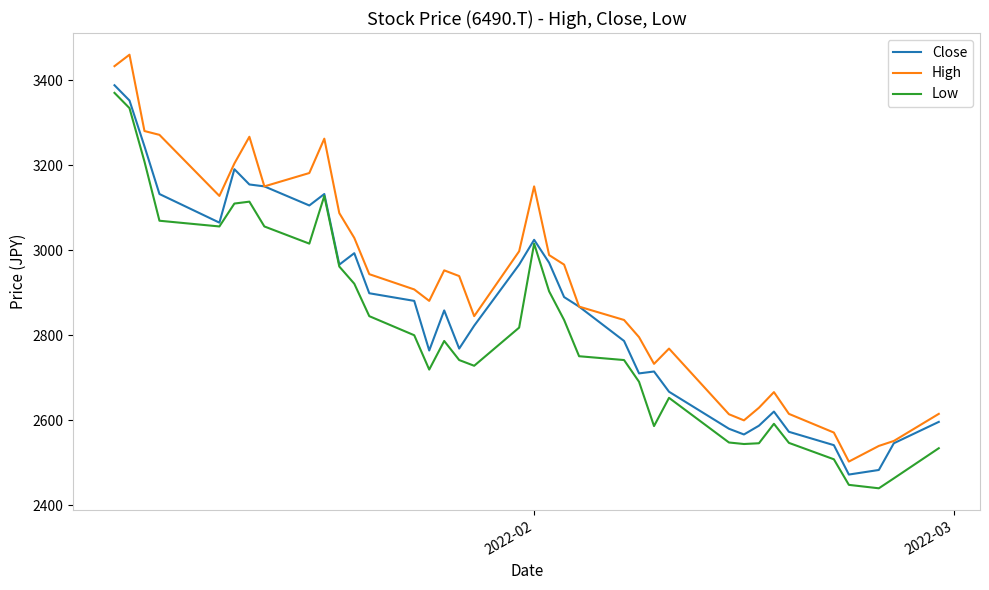

True or false: High and Low intersect in this chart.

False